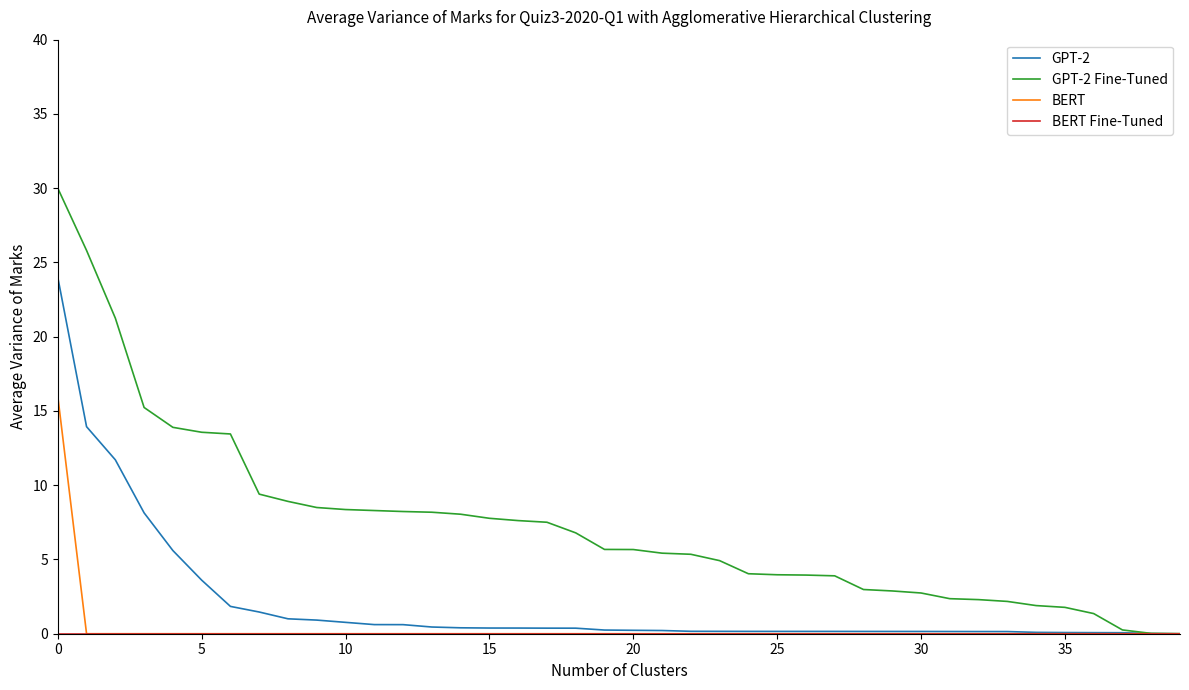

How many lines are shown in the chart?

4